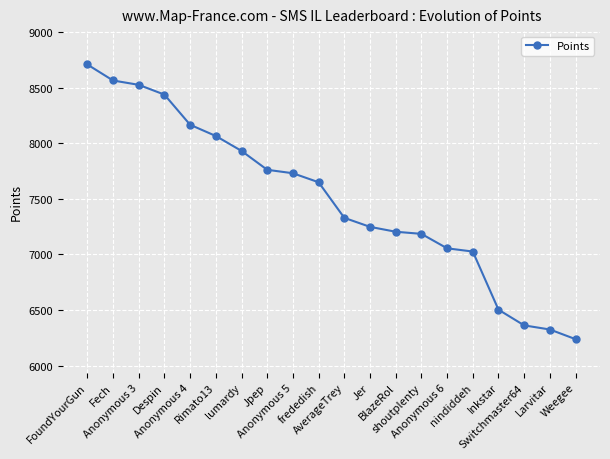

How many categories are shown in the chart?

20